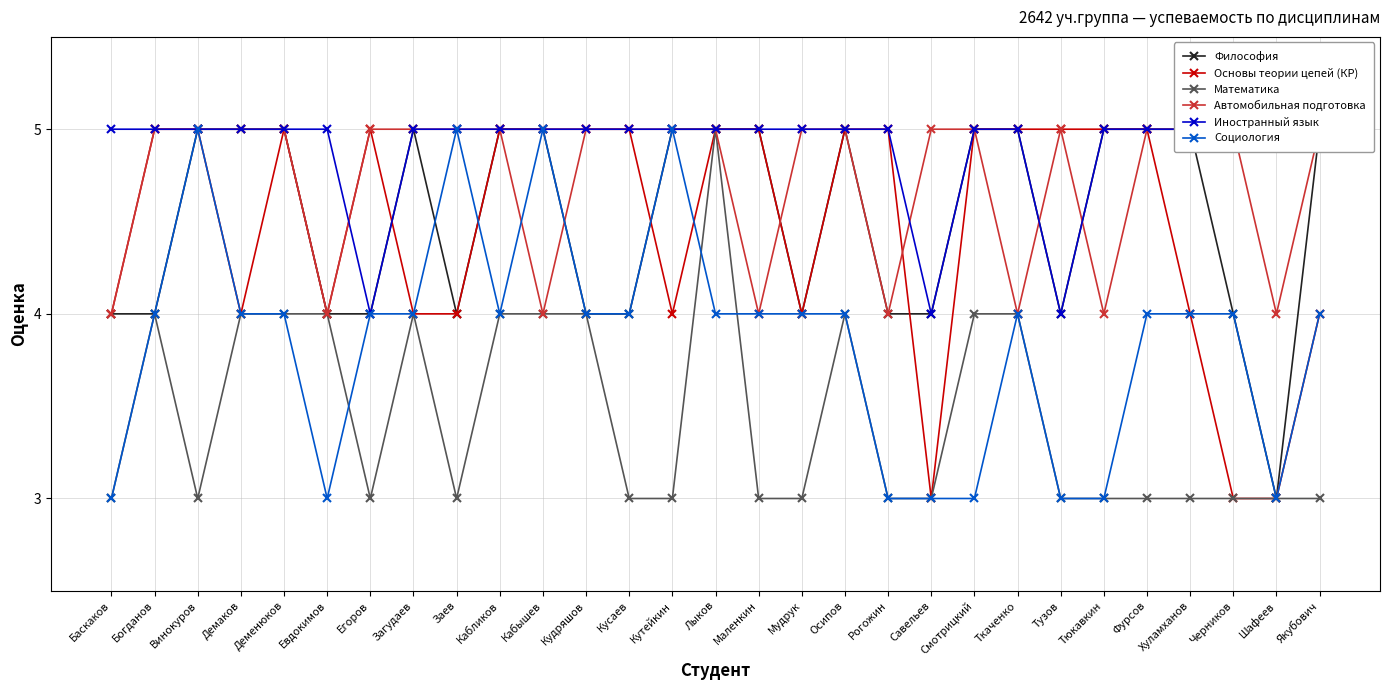

Count the Иностранный язык values in the range 5 to 6.

26